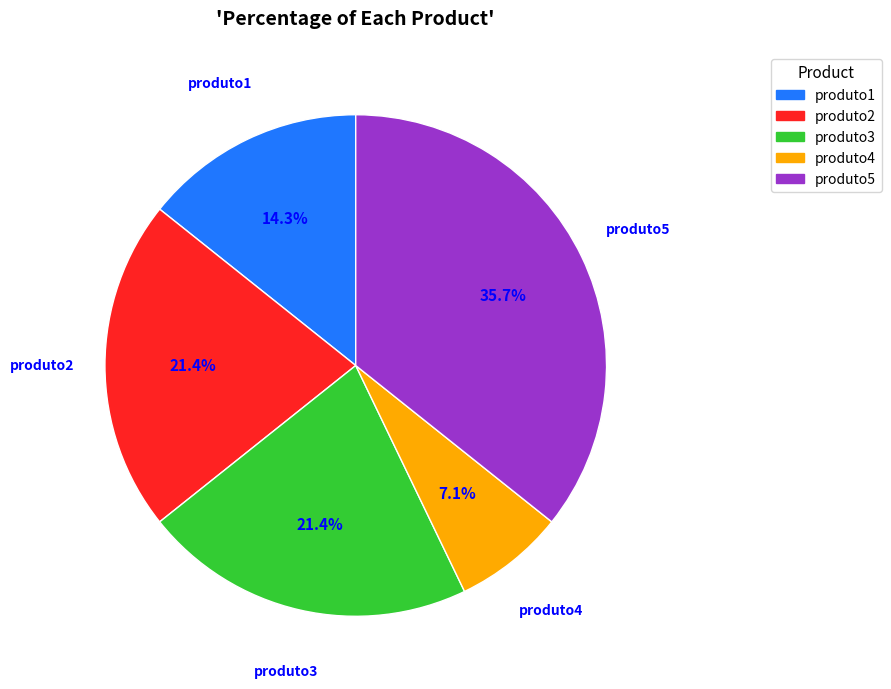

Between produto5 and produto3, which is larger?

produto5